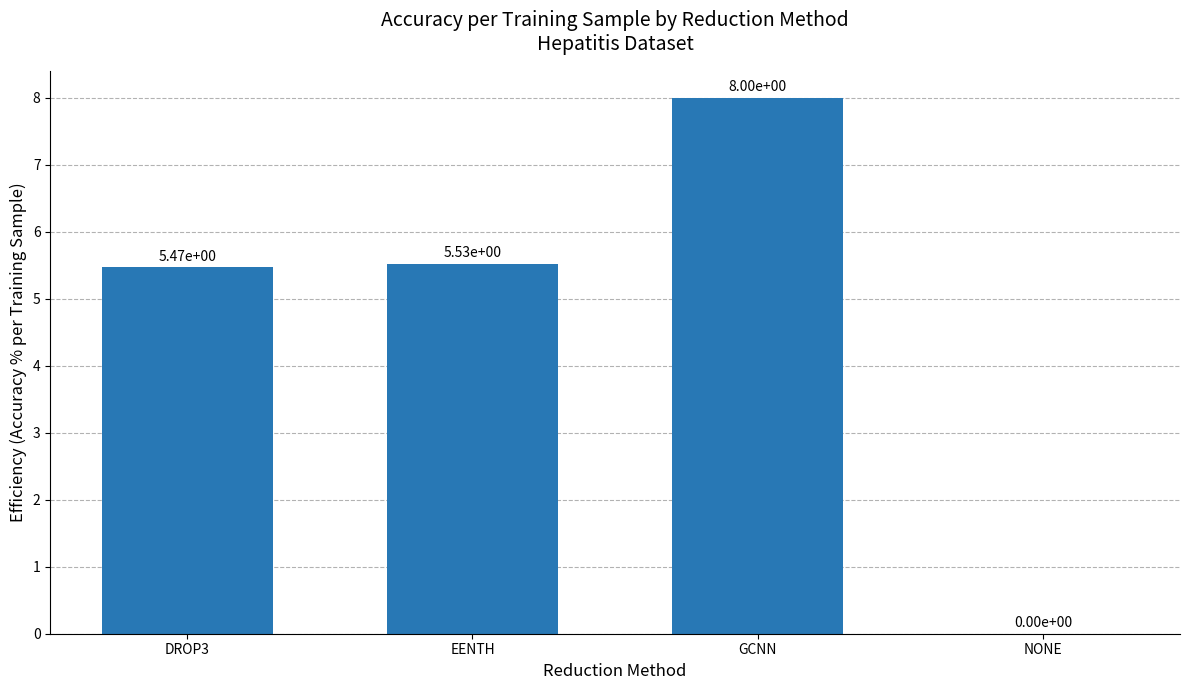

What is the sum of the values at DROP3 and NONE?

5.5